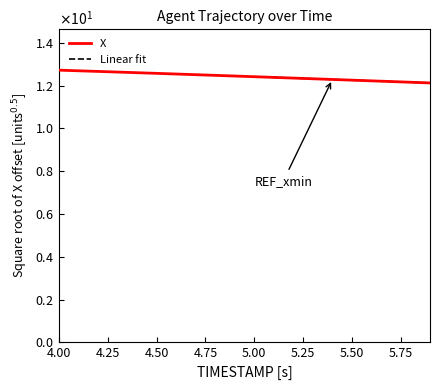

How many values are between 12 and 13?

20